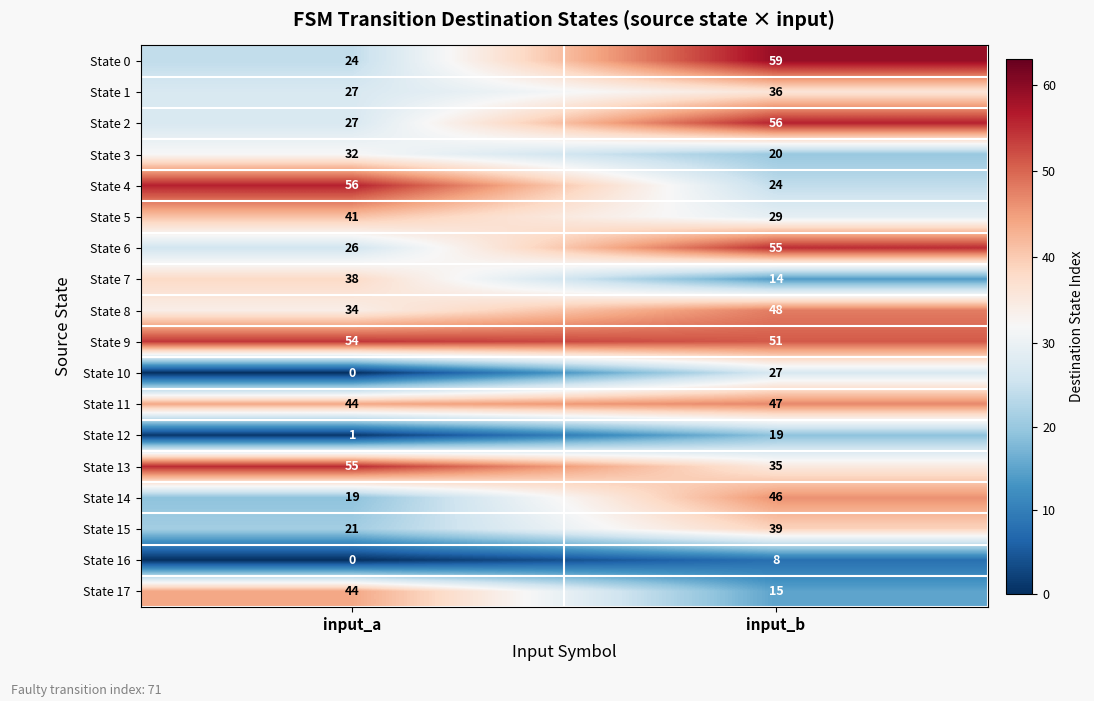

Rank the series at input_b from lowest to highest value.

State 16, State 7, State 17, State 12, State 3, State 4, State 10, State 5, State 13, State 1, State 15, State 14, State 11, State 8, State 9, State 6, State 2, State 0